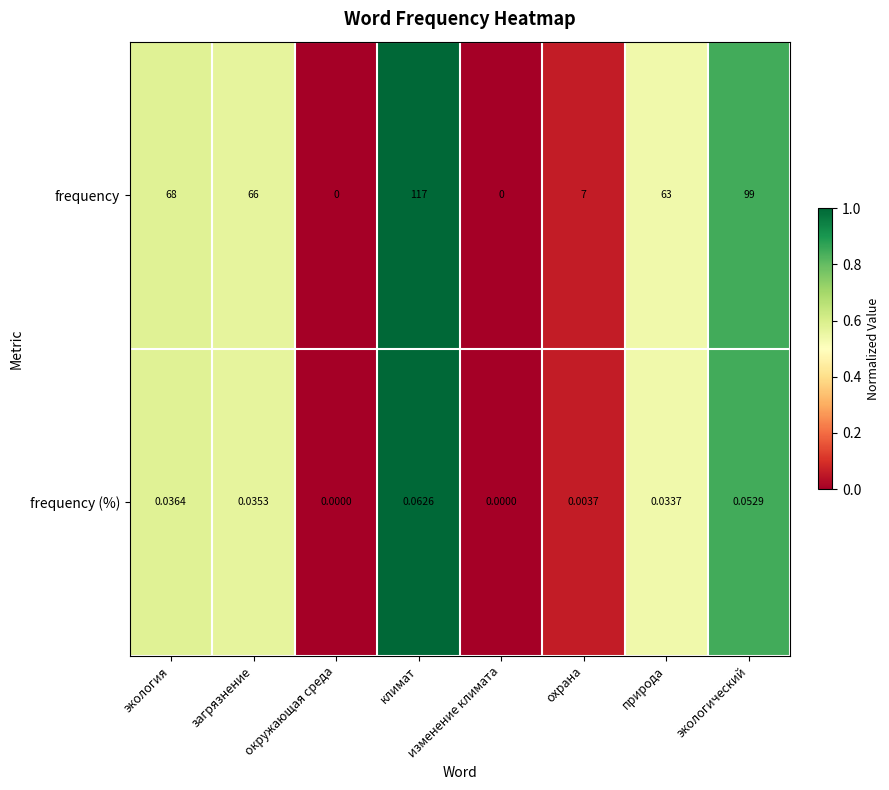

Is the value of frequency at экология greater than the value of frequency (%) at окружающая среда?

Yes